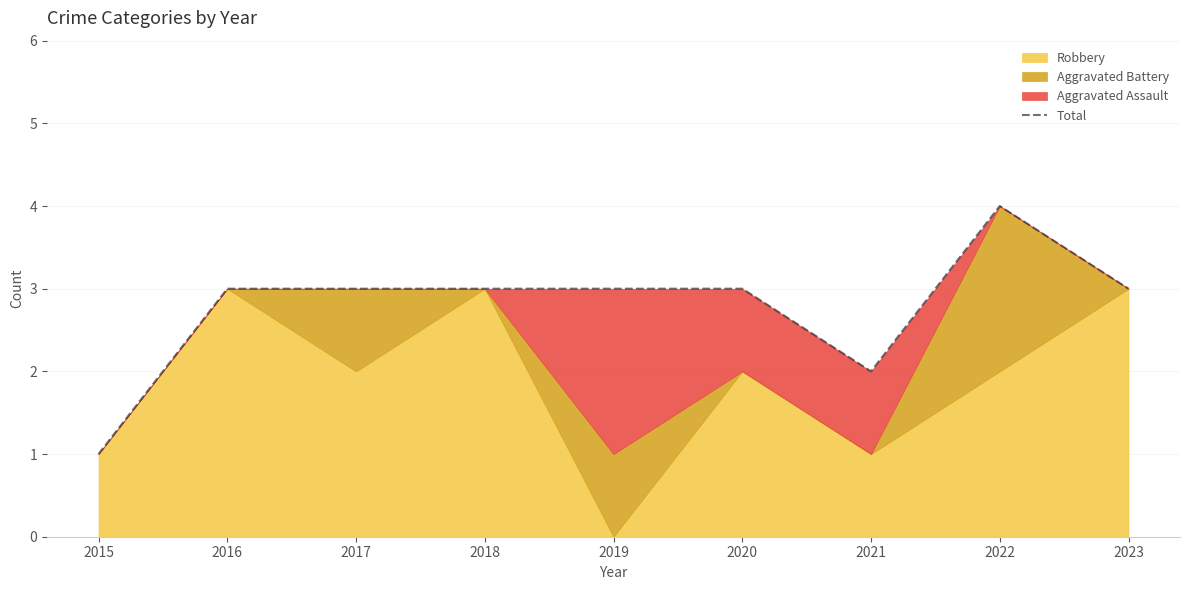

What is the value of the 5th point from the left?

3